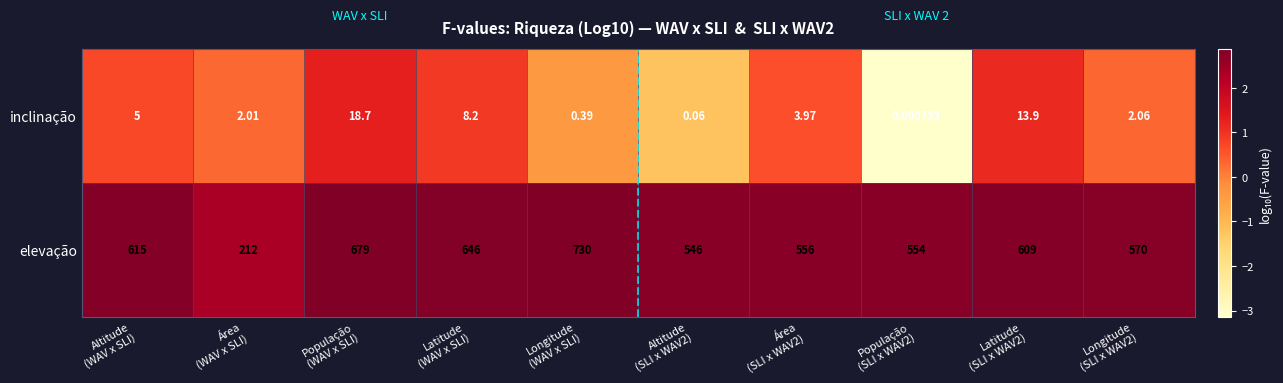

Which series has the largest total across all categories?

elevação